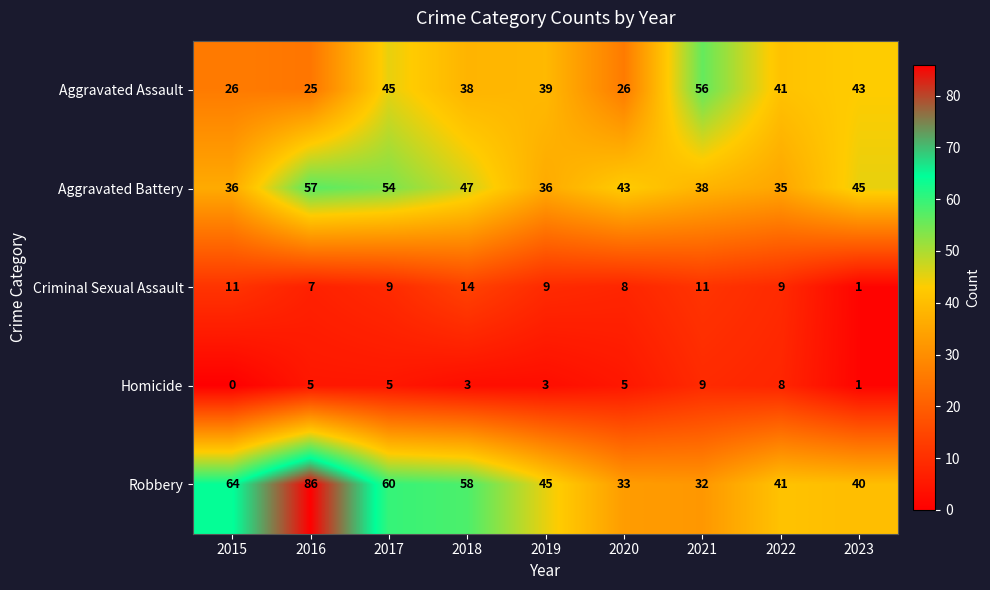

What is the sum of all Homicide values?

39